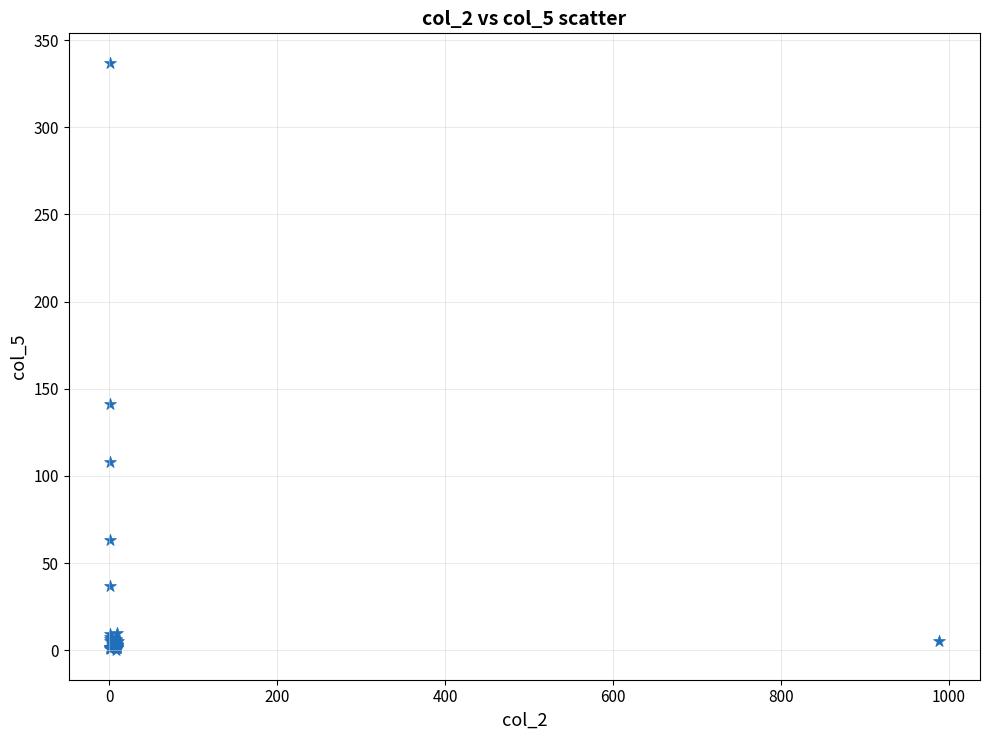

What Y value in the scatter plot is closest to 168?

141.0